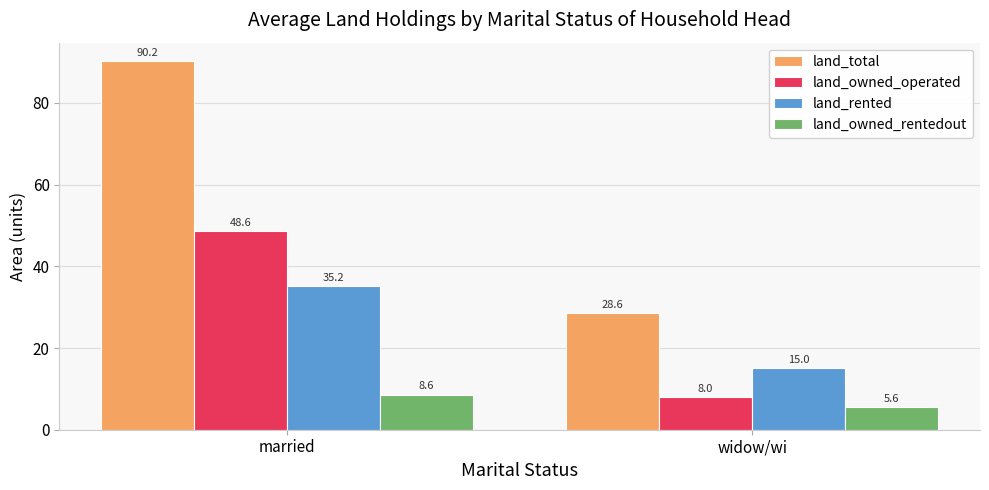

At which label does land_total first exceed 90?

married